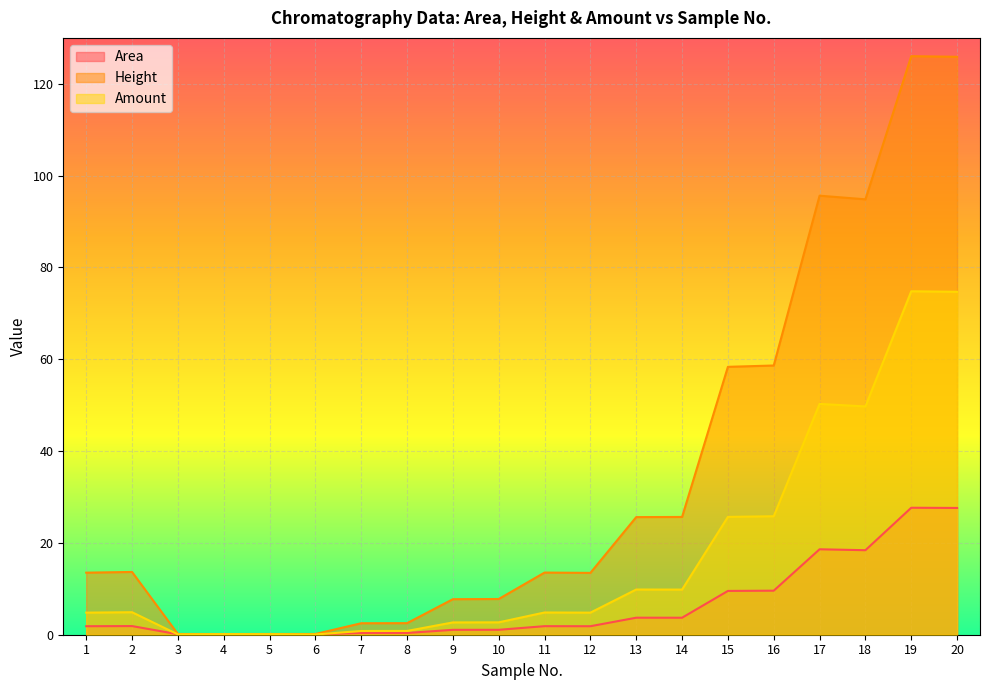

What is the value of the Area point at the 6th from the left?

0.1